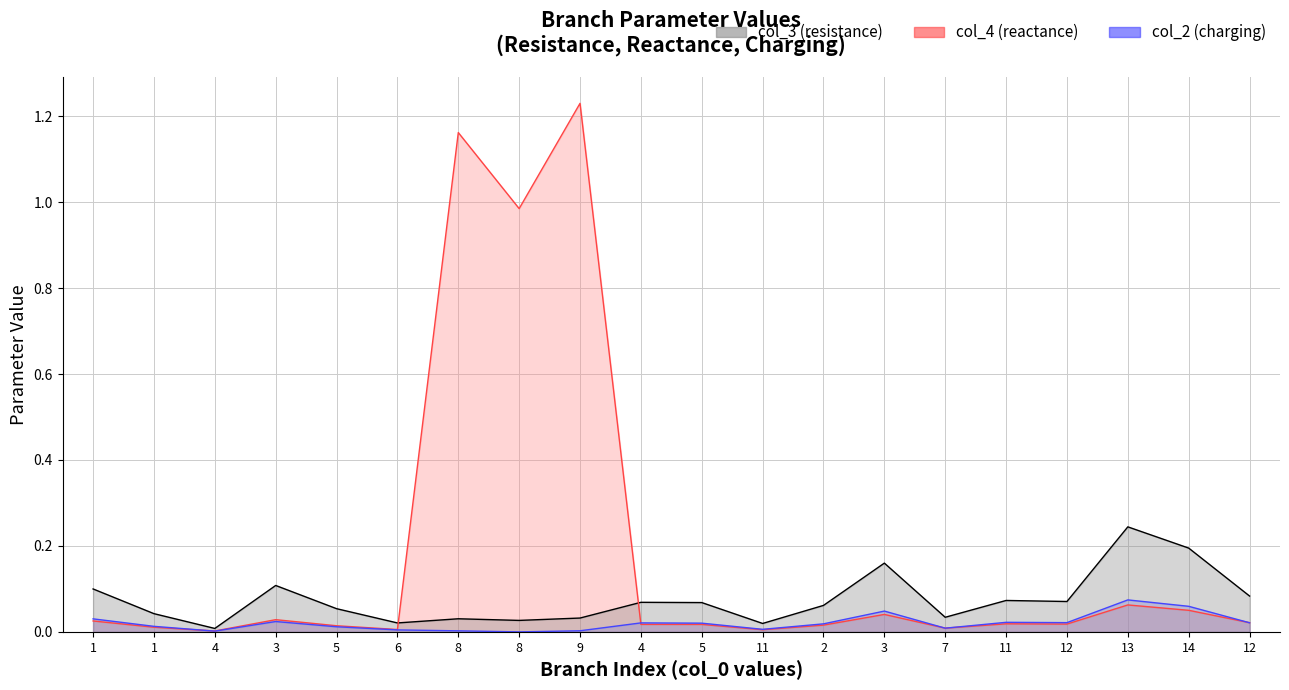

True or false: col_2_line has a value of 0.0 at 11.

True